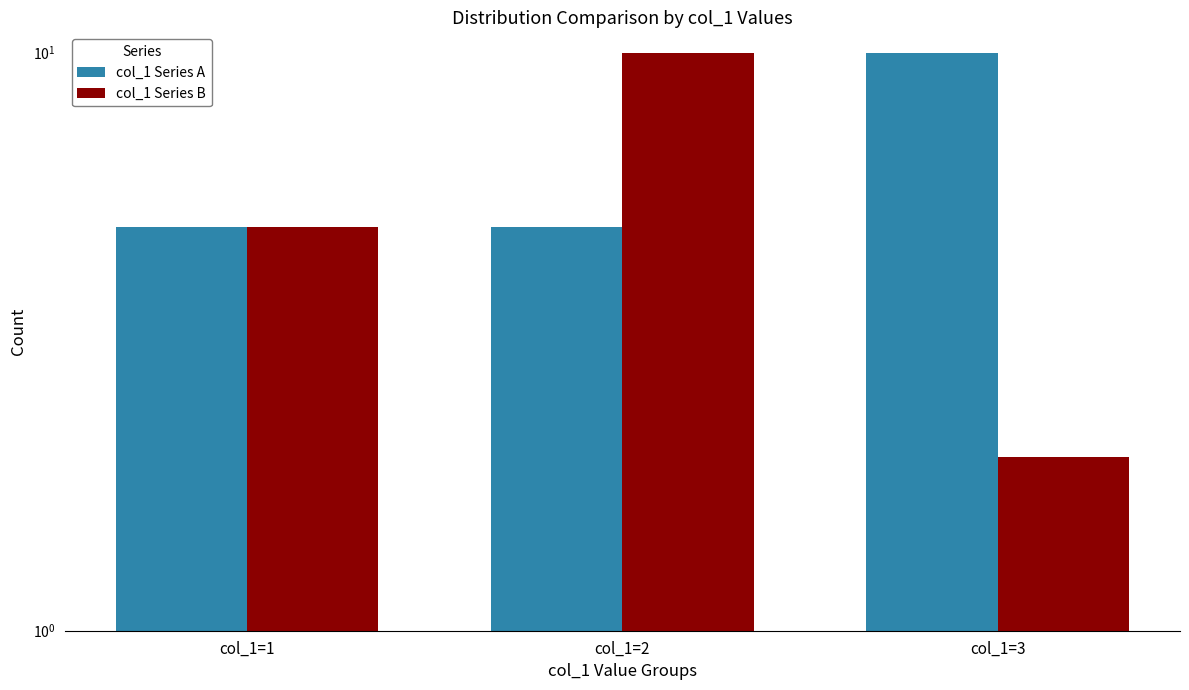

Count the number of categories in the chart.

3